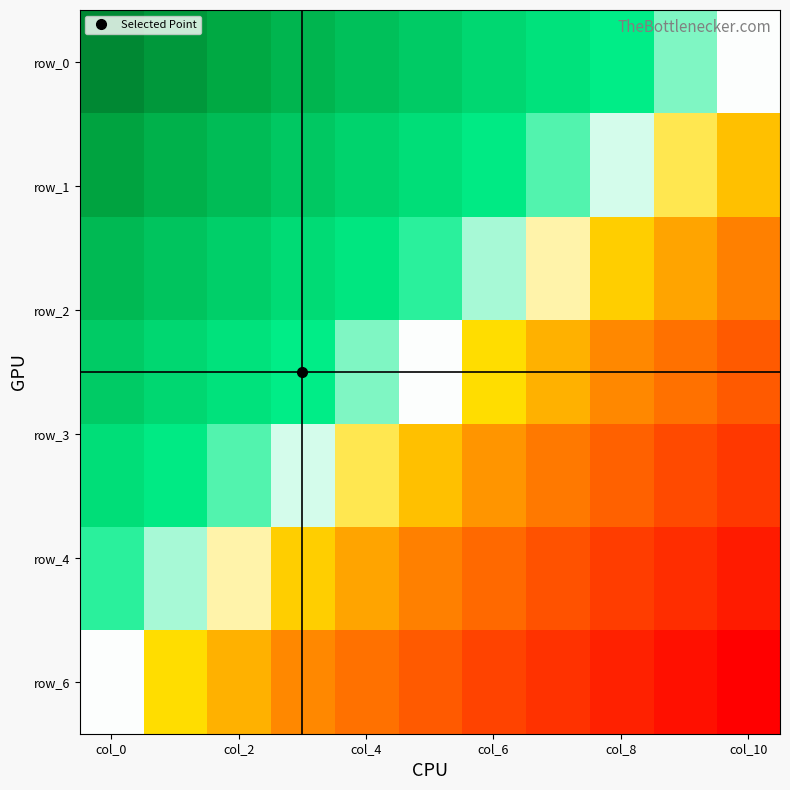

Which series has the largest total across all categories?

row_0